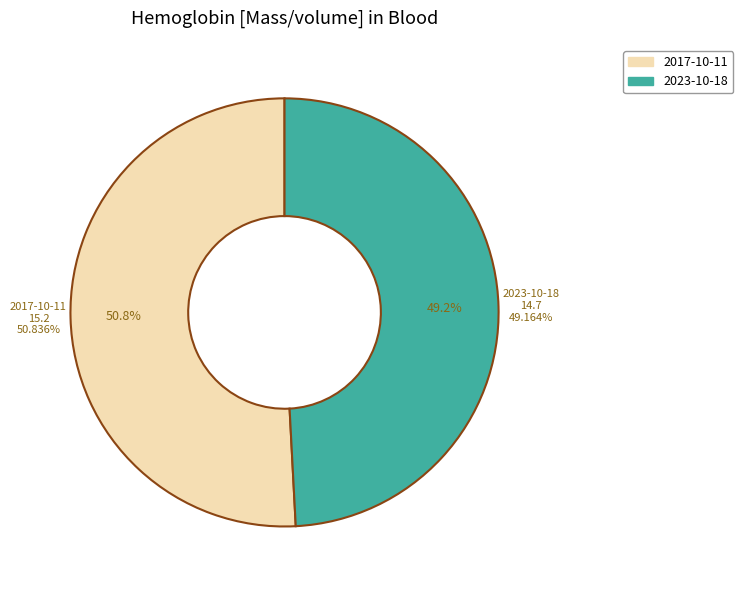

Which slice is the smallest?

2023-10-18T03:02:08Z